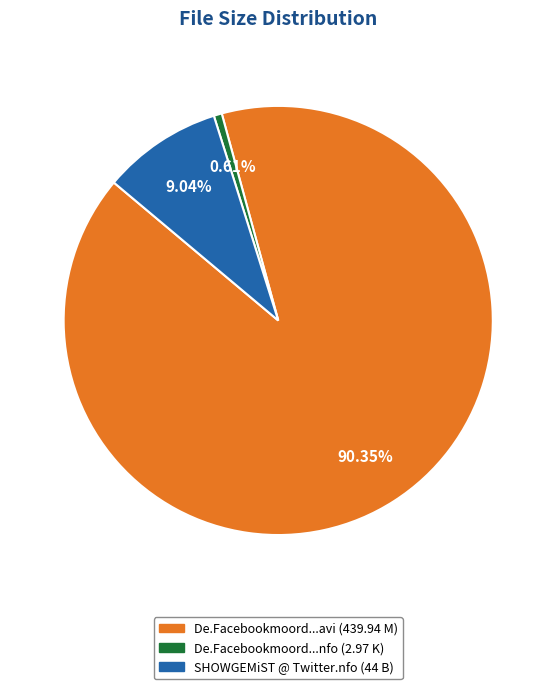

Is there any slice that represents more than half of the pie?

Yes